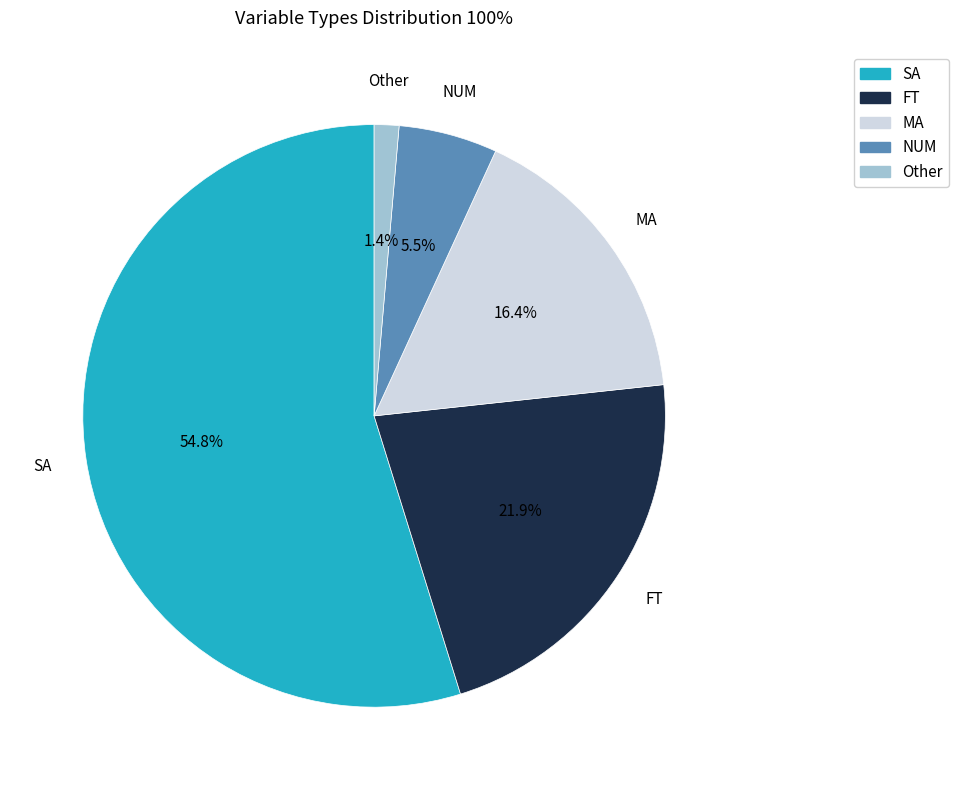

Is it true that MA is 16% of the pie?

True